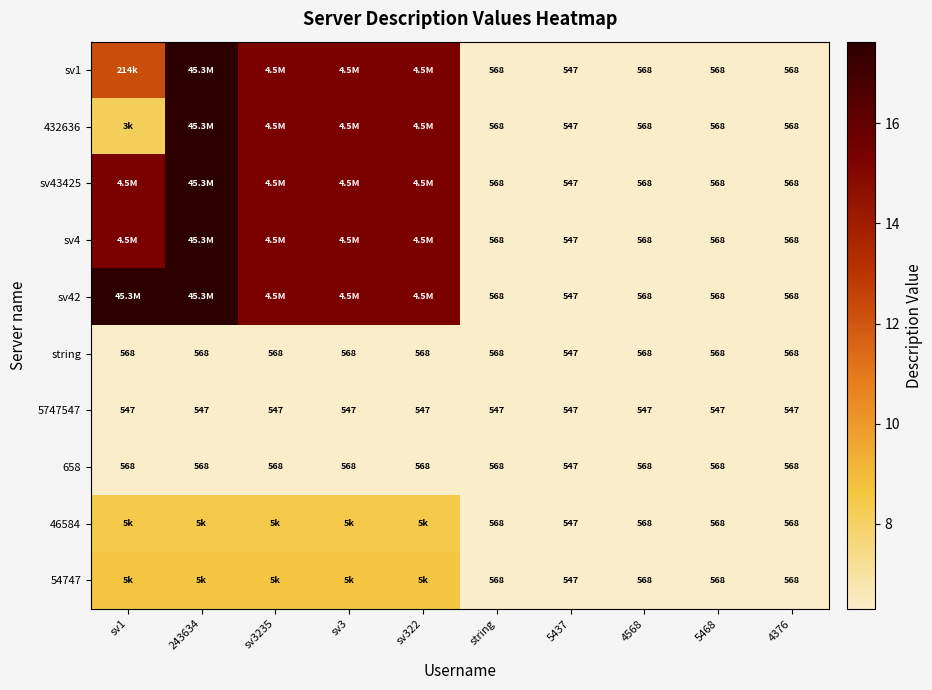

At which category is the sum across all series the highest?

243634